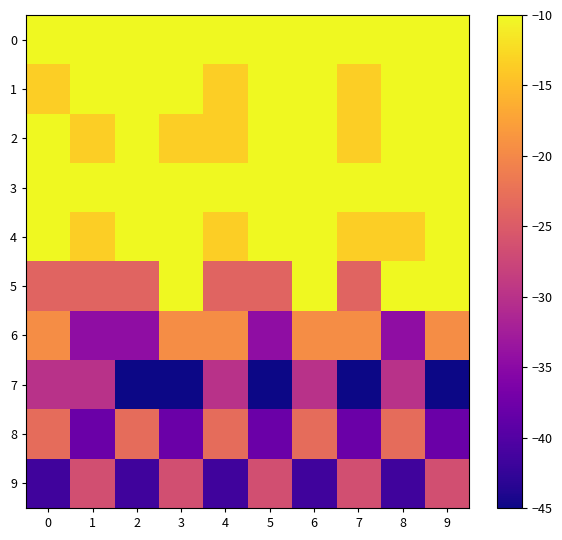

Reading left to right, list all the values displayed in this chart.

0: 0=5.0	1=5.0	2=5.0	3=-10.0	4=5.0	5=5.0	6=5.0	7=-10.0	8=5.0	9=5.0
1: 0=-13.5	1=1.5	2=1.5	3=1.5	4=-13.5	5=1.5	6=1.5	7=-13.5	8=1.5	9=1.5
2: 0=1.5	1=-13.5	2=1.5	3=-13.5	4=-13.5	5=1.5	6=1.5	7=-13.5	8=1.5	9=1.5
3: 0=5.0	1=5.0	2=-10.0	3=5.0	4=-10.0	5=5.0	6=-10.0	7=5.0	8=5.0	9=-10.0
4: 0=1.5	1=-13.5	2=1.5	3=1.5	4=-13.5	5=1.5	6=1.5	7=-13.5	8=-13.5	9=1.5
5: 0=-24.0	1=-24.0	2=-24.0	3=-9.0	4=-24.0	5=-24.0	6=-9.0	7=-24.0	8=-9.0	9=-9.0
6: 0=-19.5	1=-34.5	2=-34.5	3=-19.5	4=-19.5	5=-34.5	6=-19.5	7=-19.5	8=-34.5	9=-19.5
7: 0=-30.0	1=-30.0	2=-45.0	3=-45.0	4=-30.0	5=-45.0	6=-30.0	7=-45.0	8=-30.0	9=-45.0
8: 0=-23.0	1=-38.0	2=-23.0	3=-38.0	4=-23.0	5=-38.0	6=-23.0	7=-38.0	8=-23.0	9=-38.0
9: 0=-41.5	1=-26.5	2=-41.5	3=-26.5	4=-41.5	5=-26.5	6=-41.5	7=-26.5	8=-41.5	9=-26.5